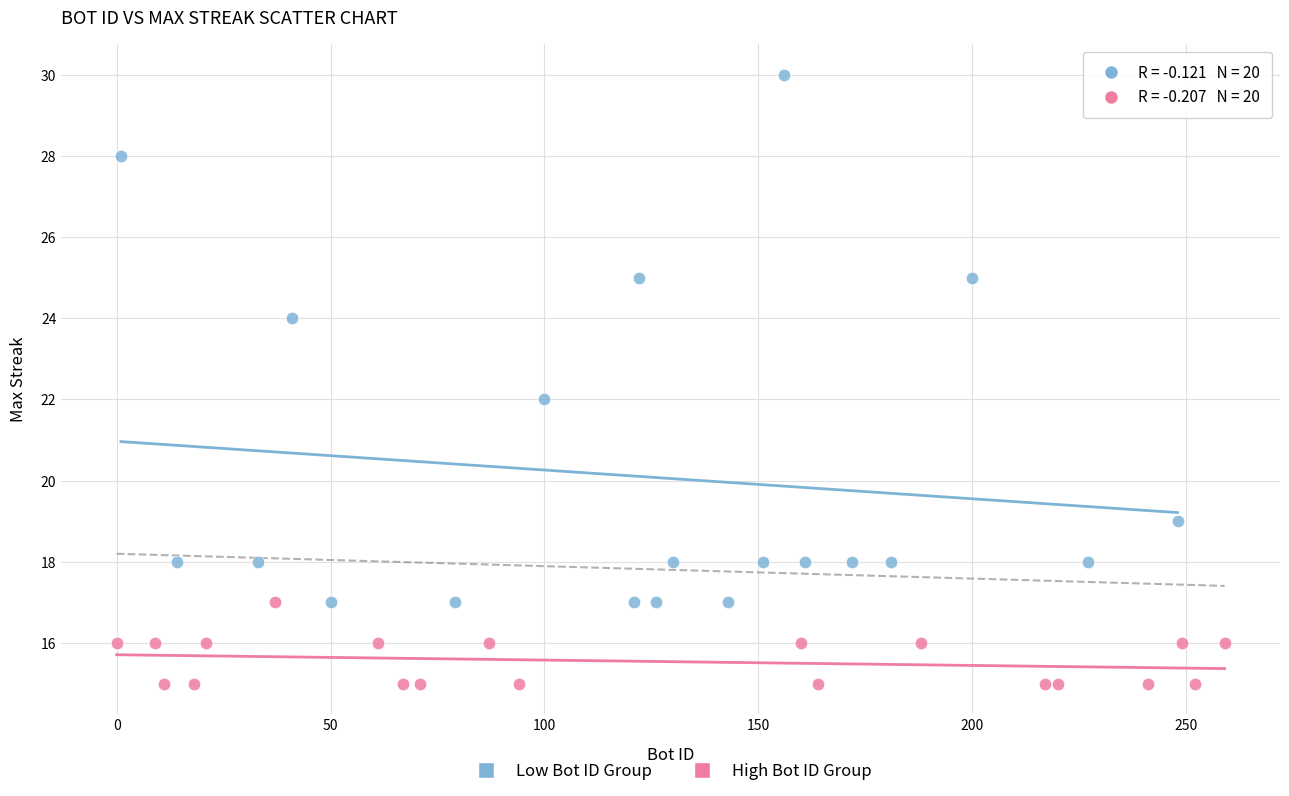

Which series reaches the minimum Y coordinate?

High Bot ID Group